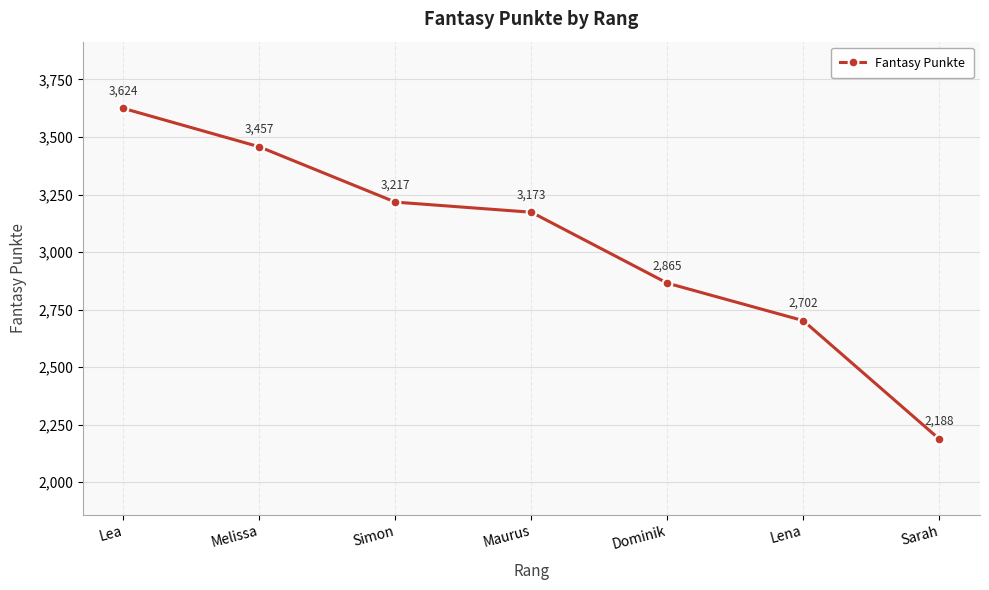

Reading left to right, list all the values displayed in this chart.

3624	3457	3217	3173	2865	2702	2188